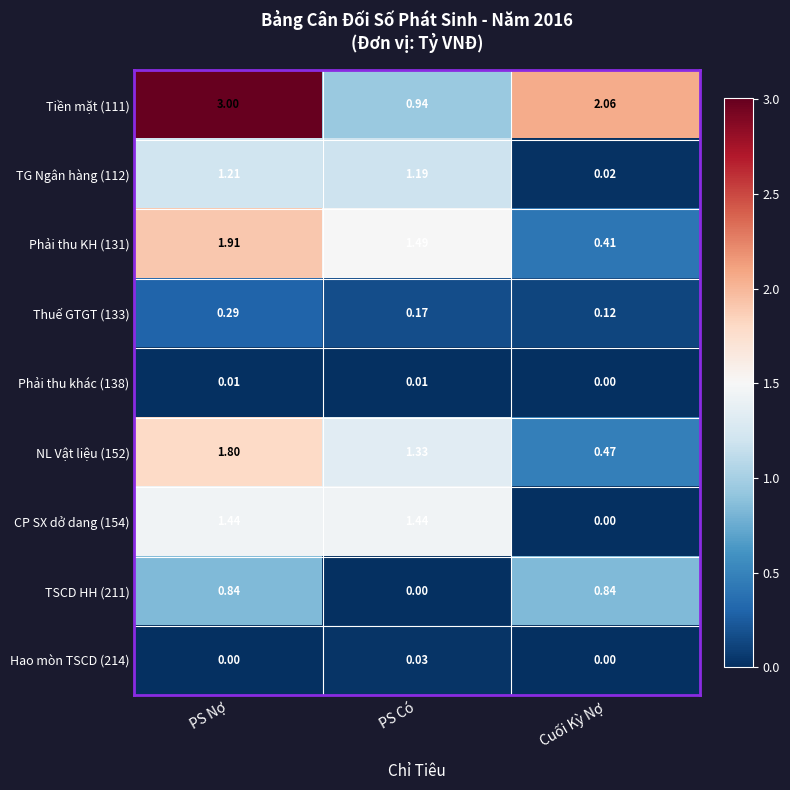

What is the maximum value shown in the chart?

3.0